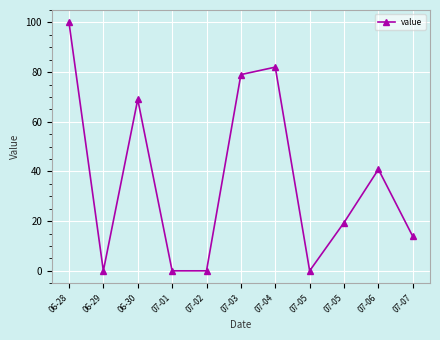

What is the label of the 5th point from the left?

07-02